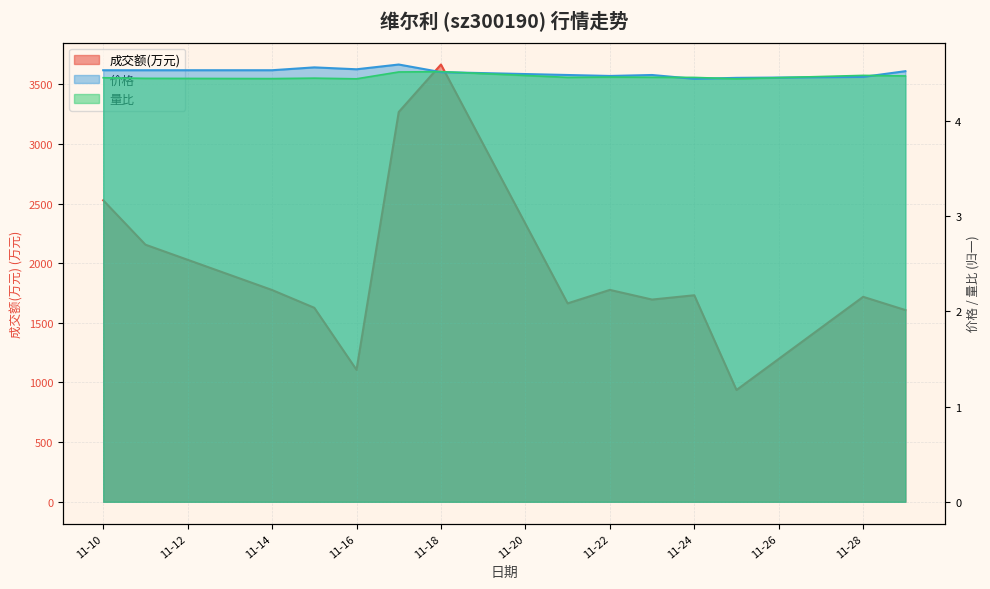

Which series has the largest range (max minus min)?

成交额(万元)